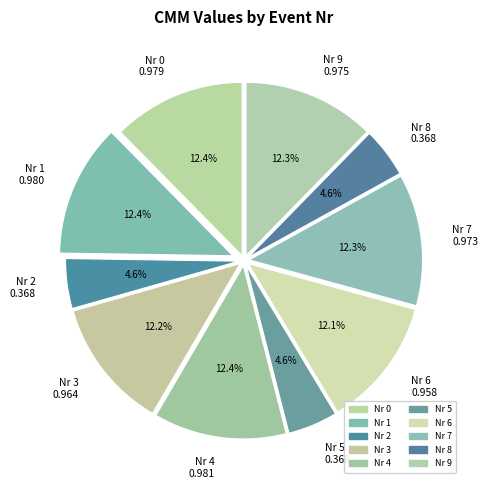

Between Nr 9 and Nr 2, which is larger?

Nr 9